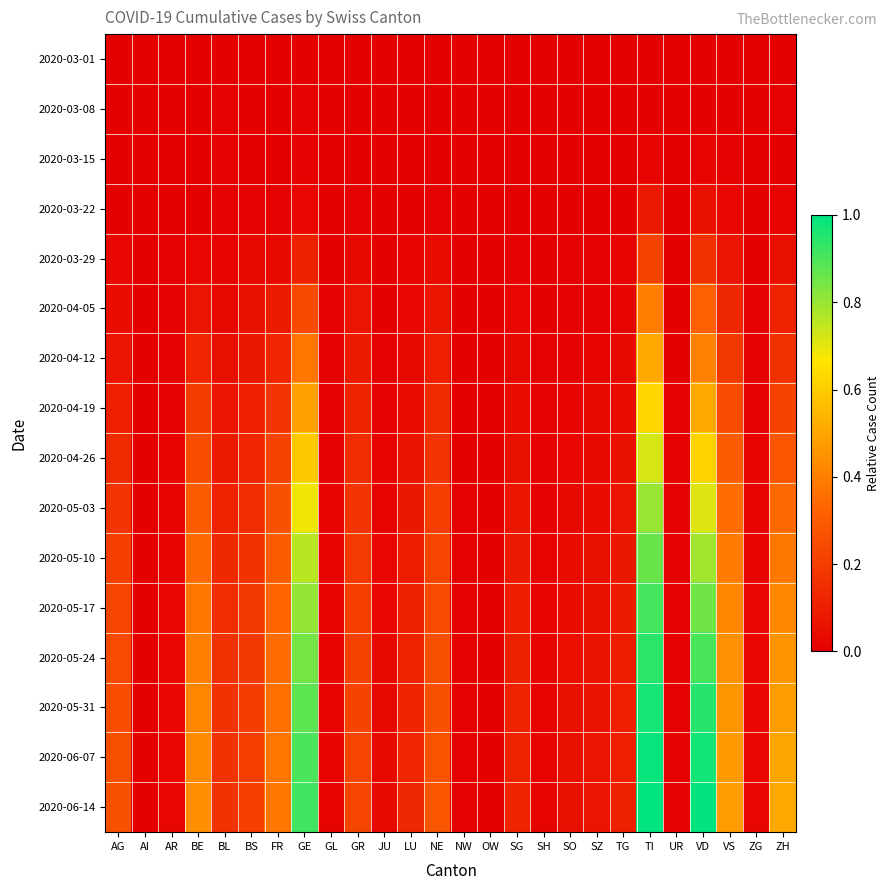

What is the spread (max minus min) of values at LU?

0.1